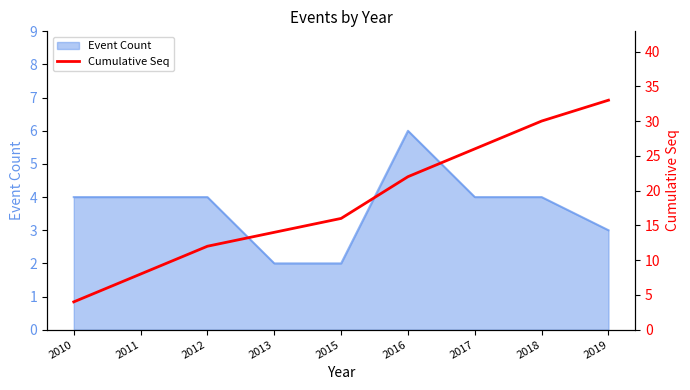

What is the value of the 7th point from the left?

26